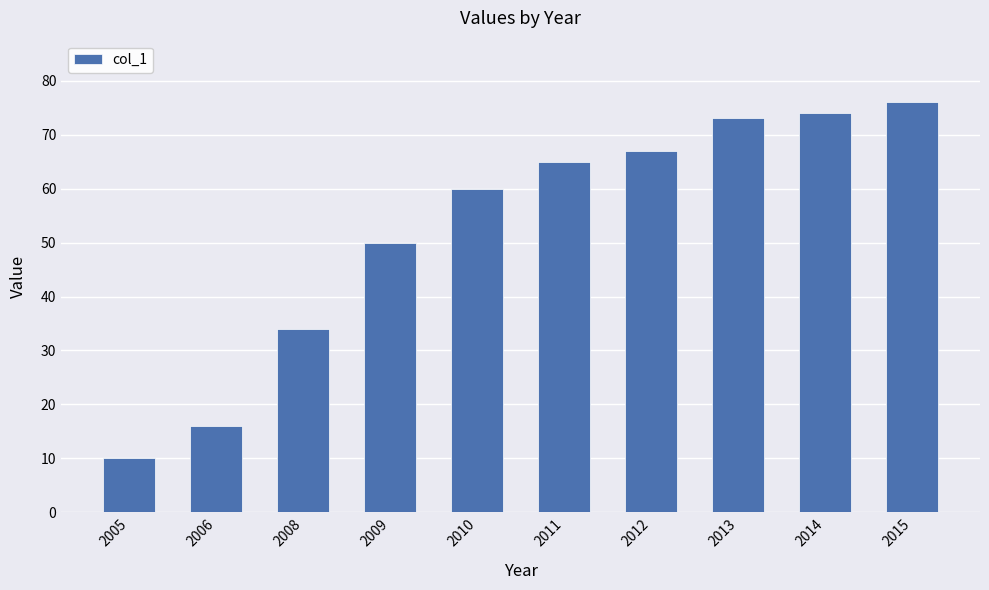

Which category has the lowest value across all series?

2005